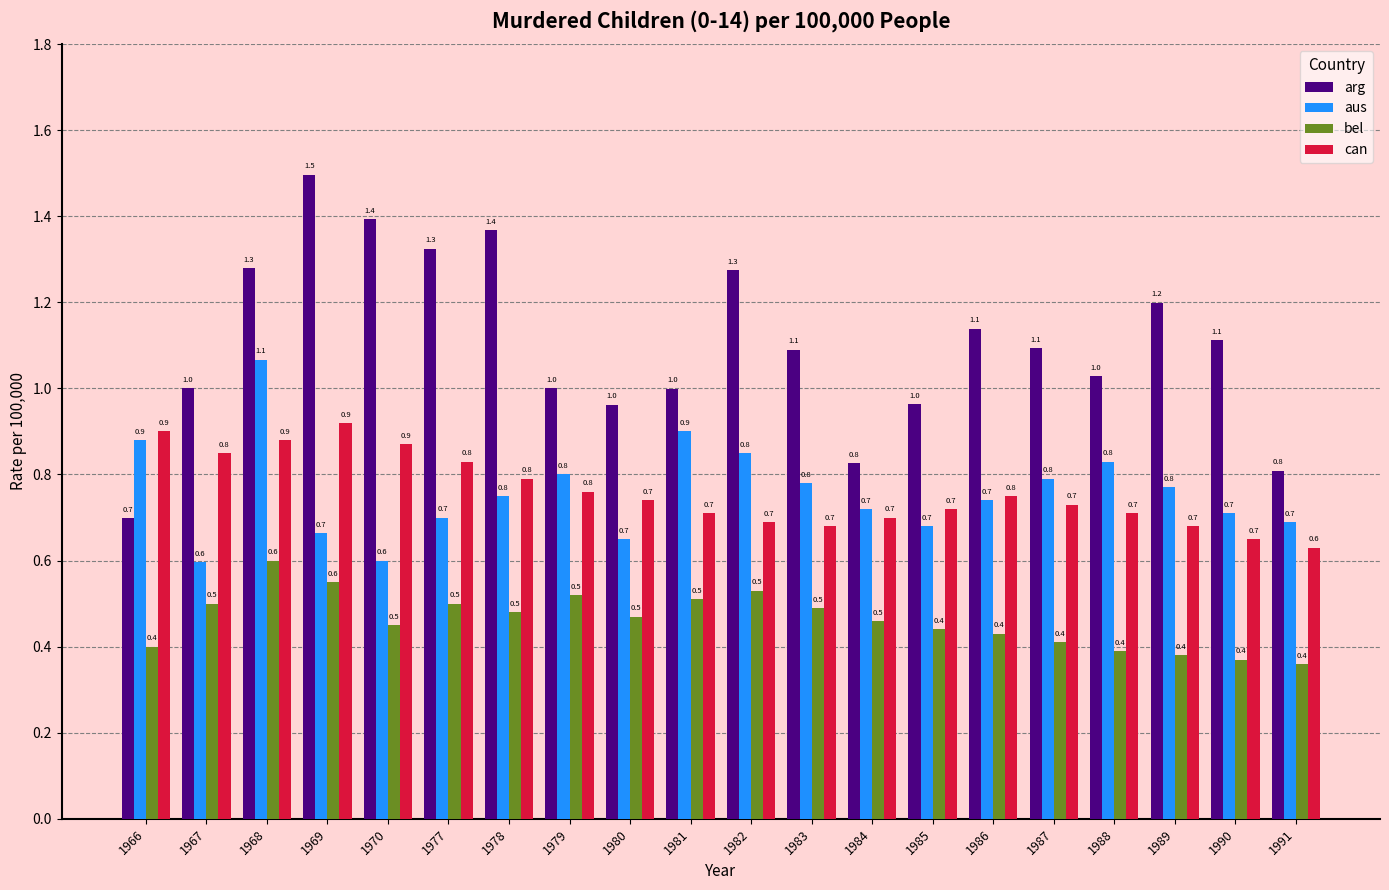

The value of aus at 1982 is 0.2. True or false?

False